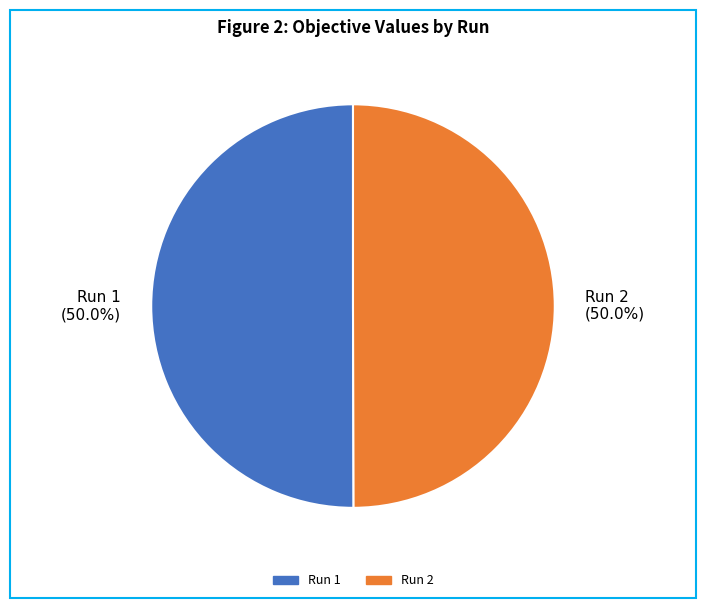

How many segments does this pie chart have?

2